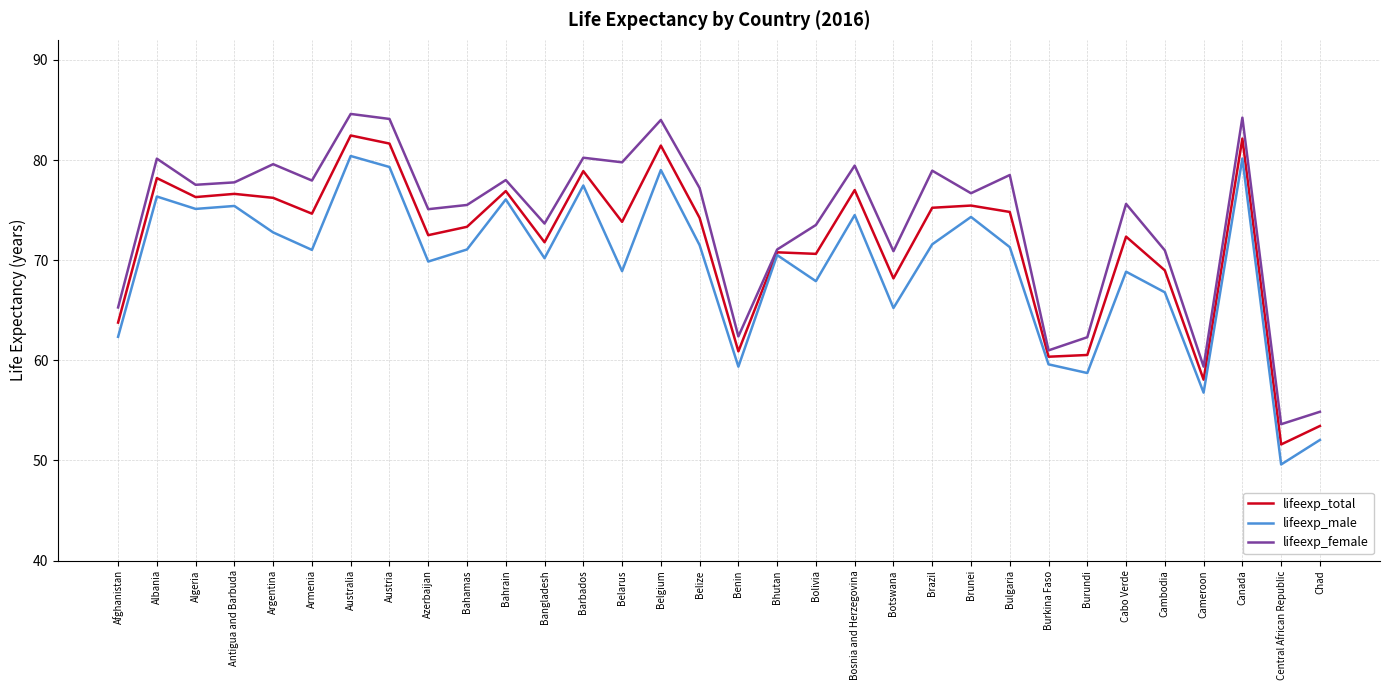

Is the value of lifeexp_total at Bosnia and Herzegovina greater than the value of lifeexp_male at Brazil?

Yes